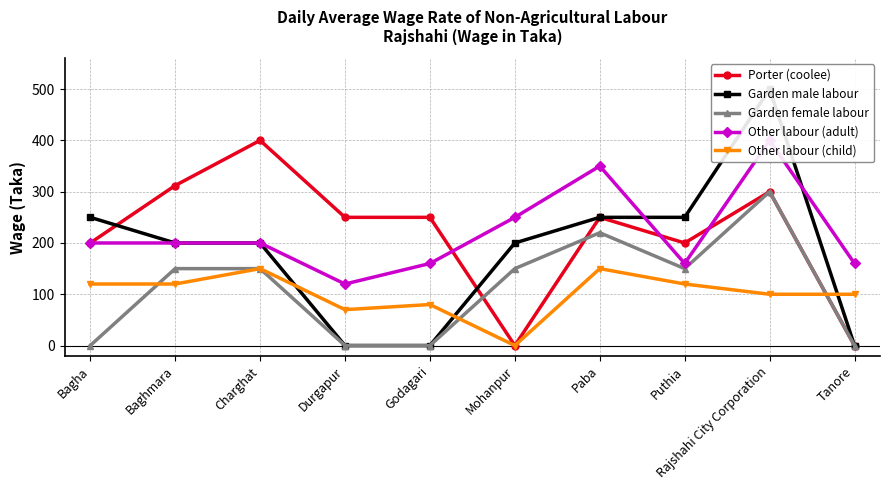

What are all the series names shown in the legend?

Porter (coolee), Garden male labour, Garden female labour, Other labour (adult), Other labour (child)